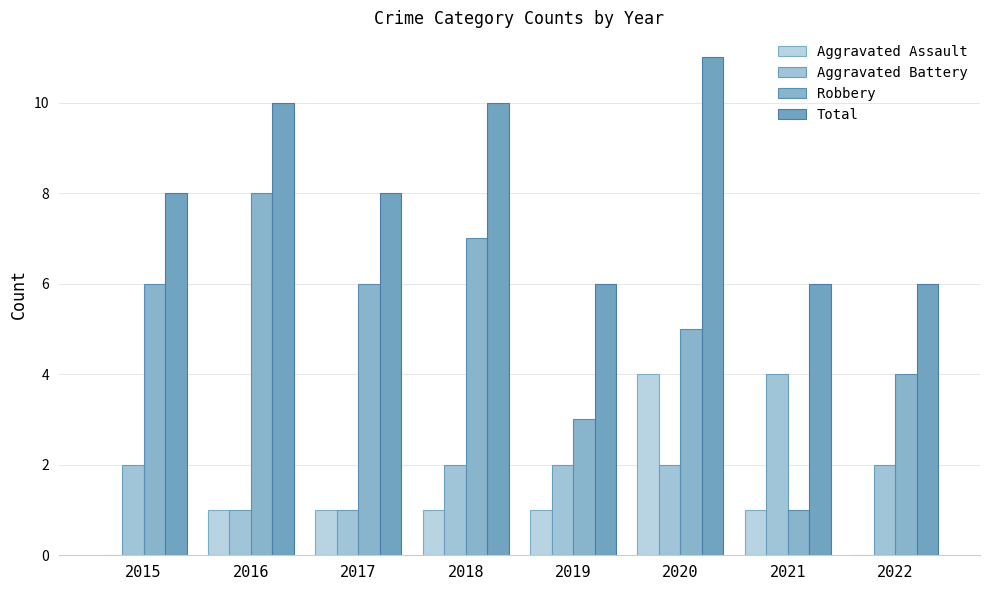

Which series has the widest spread of values?

Robbery